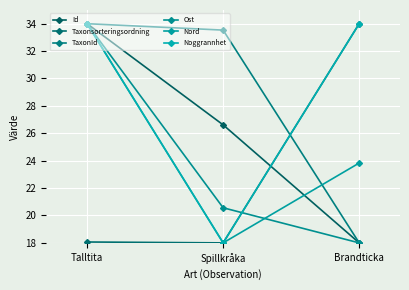

What are all the series names shown in the legend?

Id, Taxonsorteringsordning, TaxonId, Ost, Nord, Noggrannhet